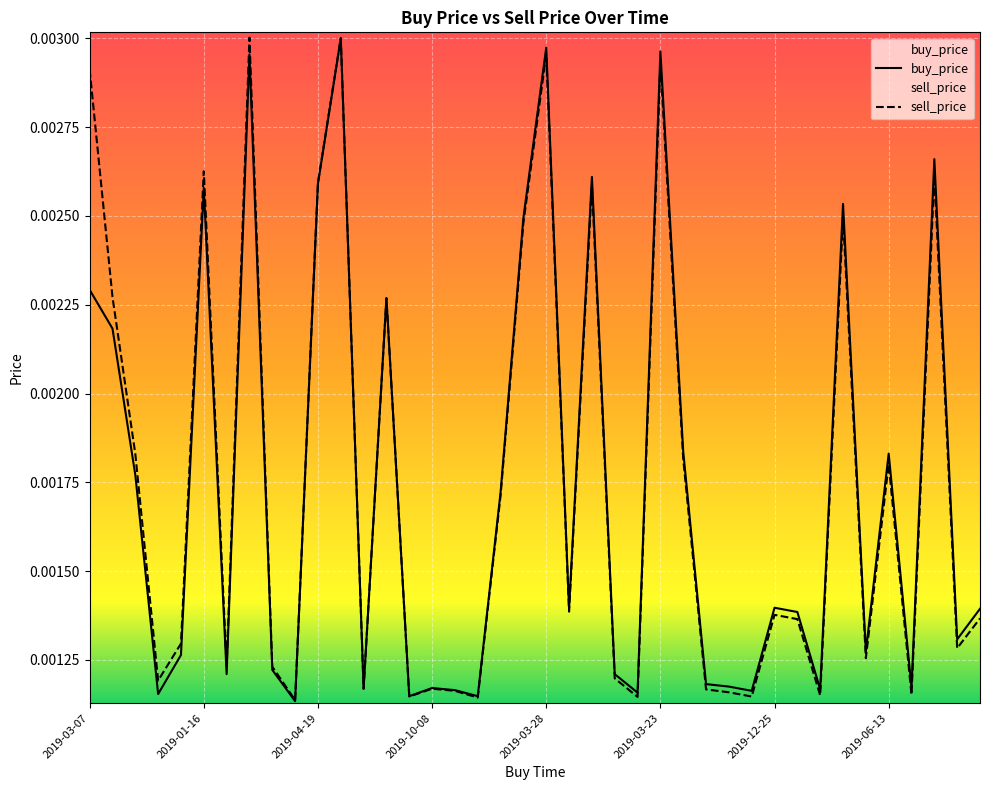

The buy_price series shows 0.0 at 2019-02-26. True or false?

False